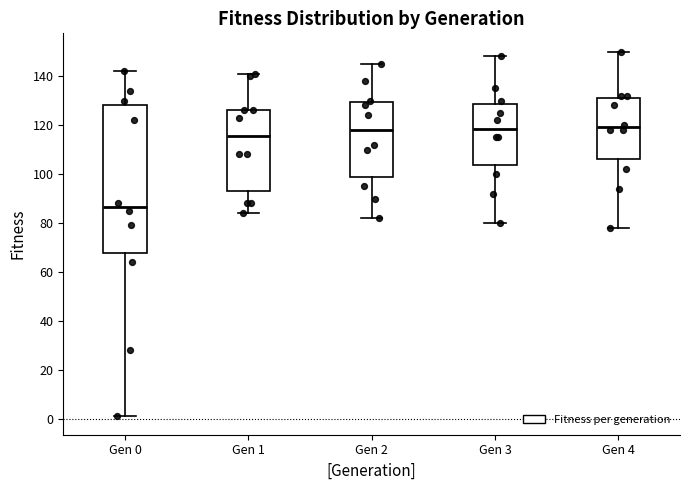

Which box has the lowest median line?

Gen 0